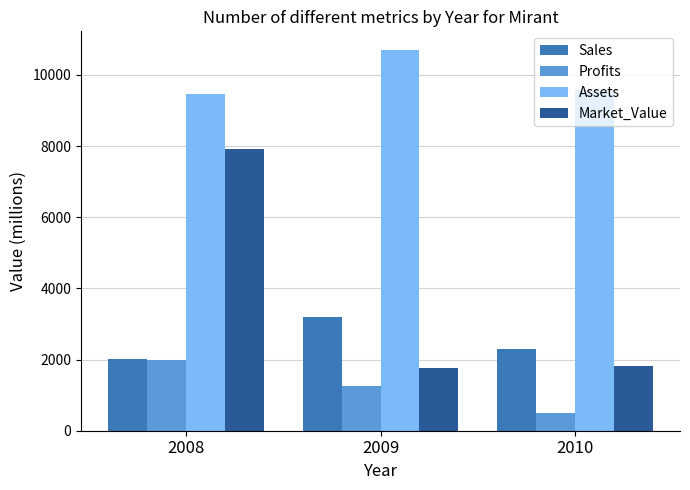

Which category has the highest value across all series?

2009